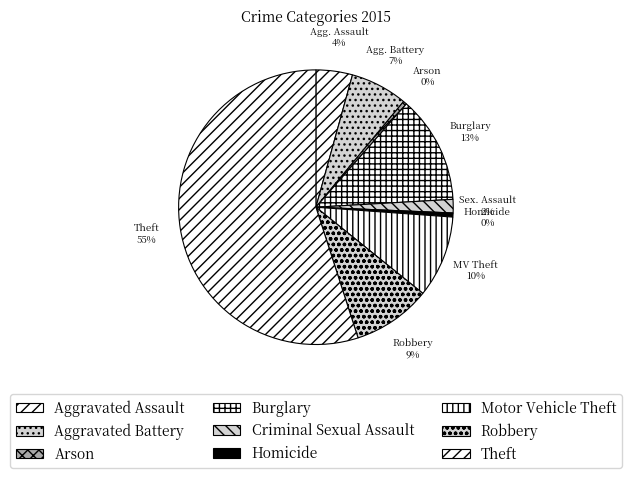

To the nearest percent, what is the combined percentage of Burglary and Aggravated Battery?

19%